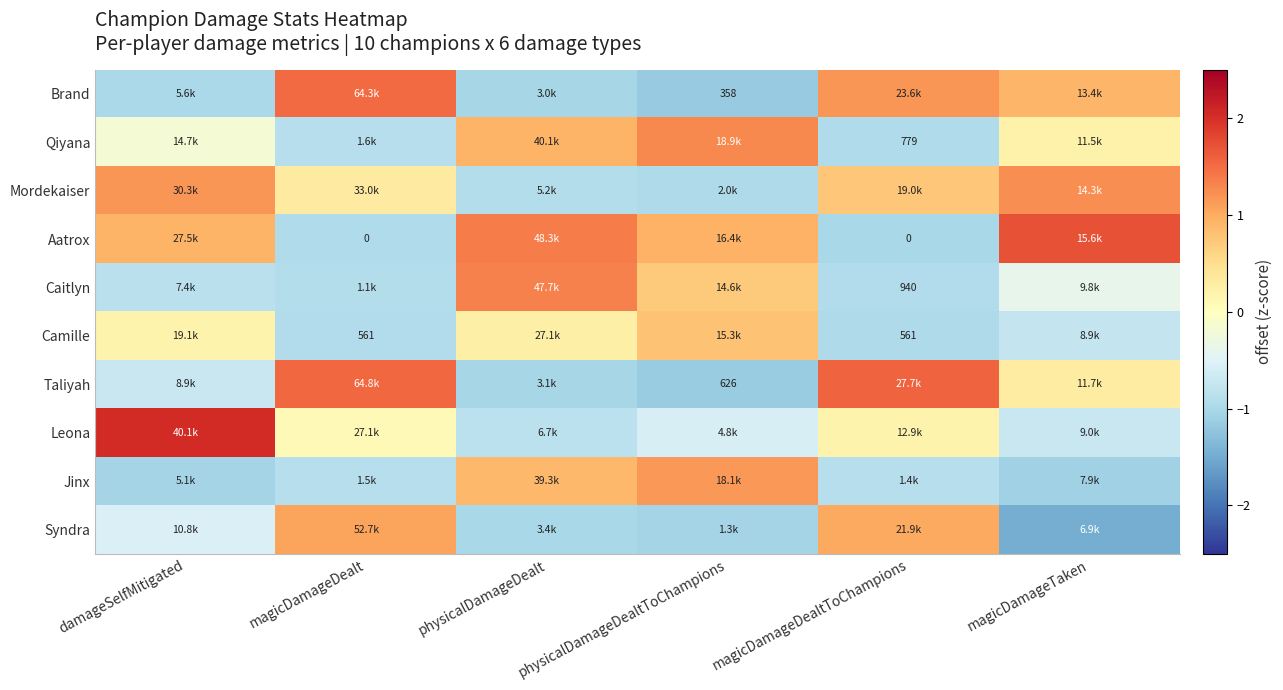

How many data points does each series have?

6